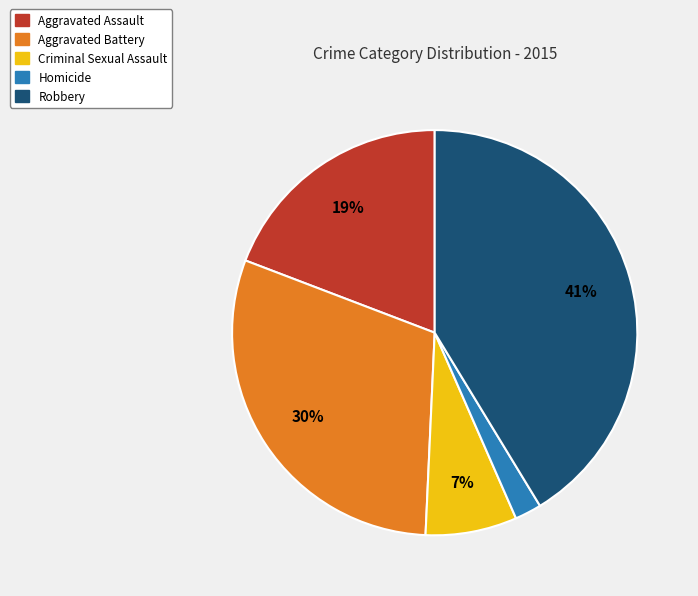

Rank the categories by value from lowest to highest.

Homicide, Criminal Sexual Assault, Aggravated Assault, Aggravated Battery, Robbery